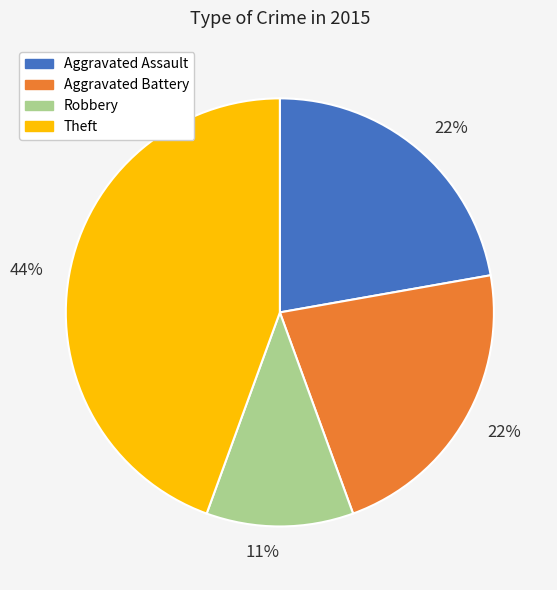

Is there any slice that represents more than half of the pie?

No